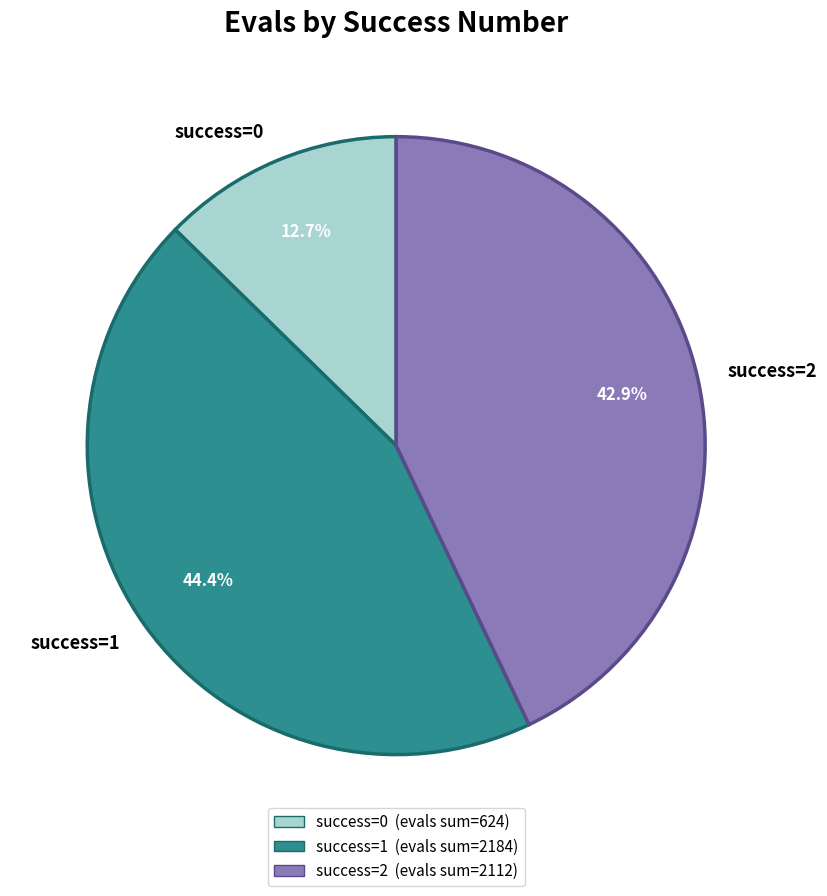

Rank the categories by value from lowest to highest.

success=0, success=2, success=1